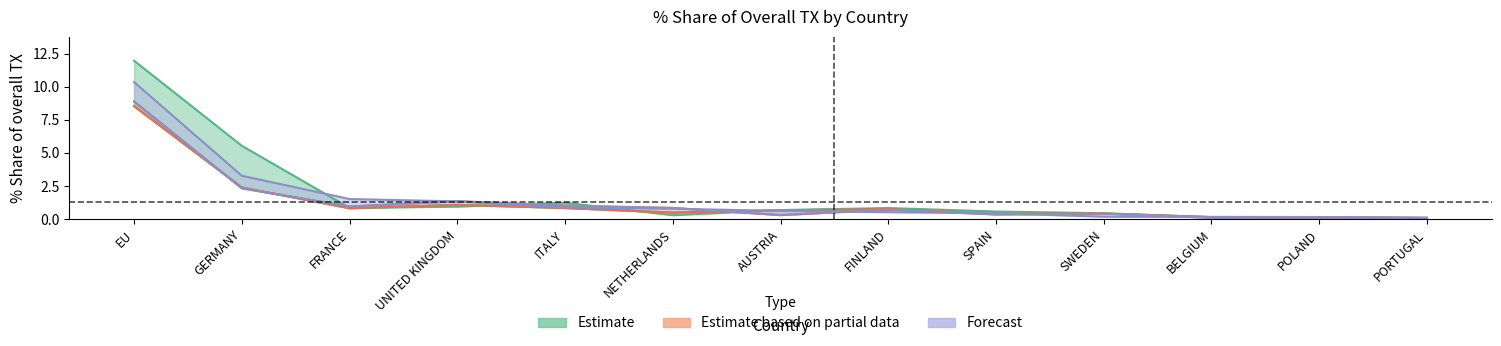

What is the difference between the highest and lowest values at PORTUGAL?

0.1